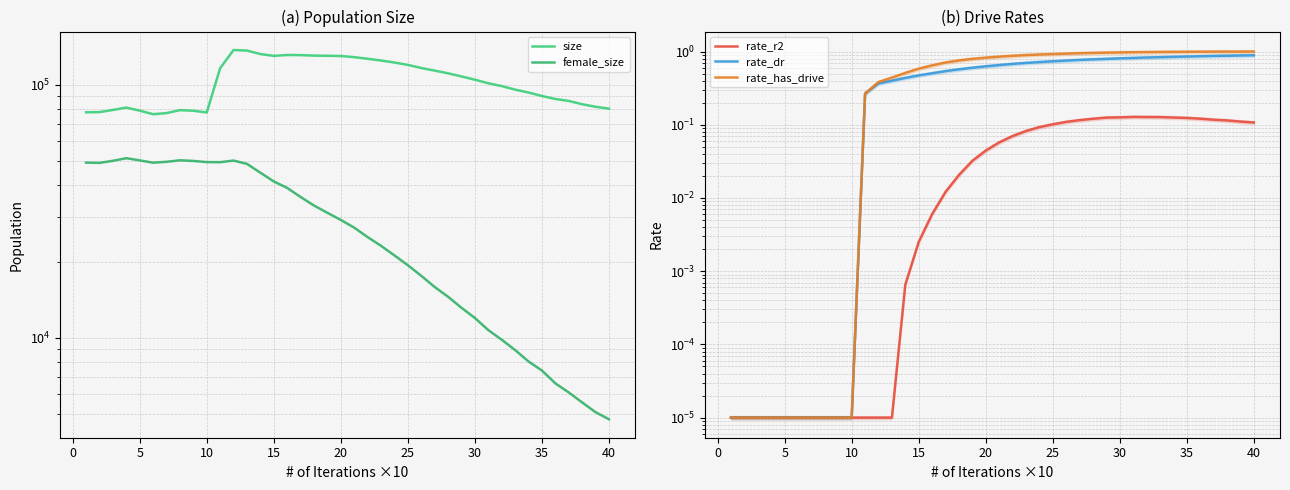

Is the value of rate_r2 at 30 greater than the value of rate_has_drive at 22?

No